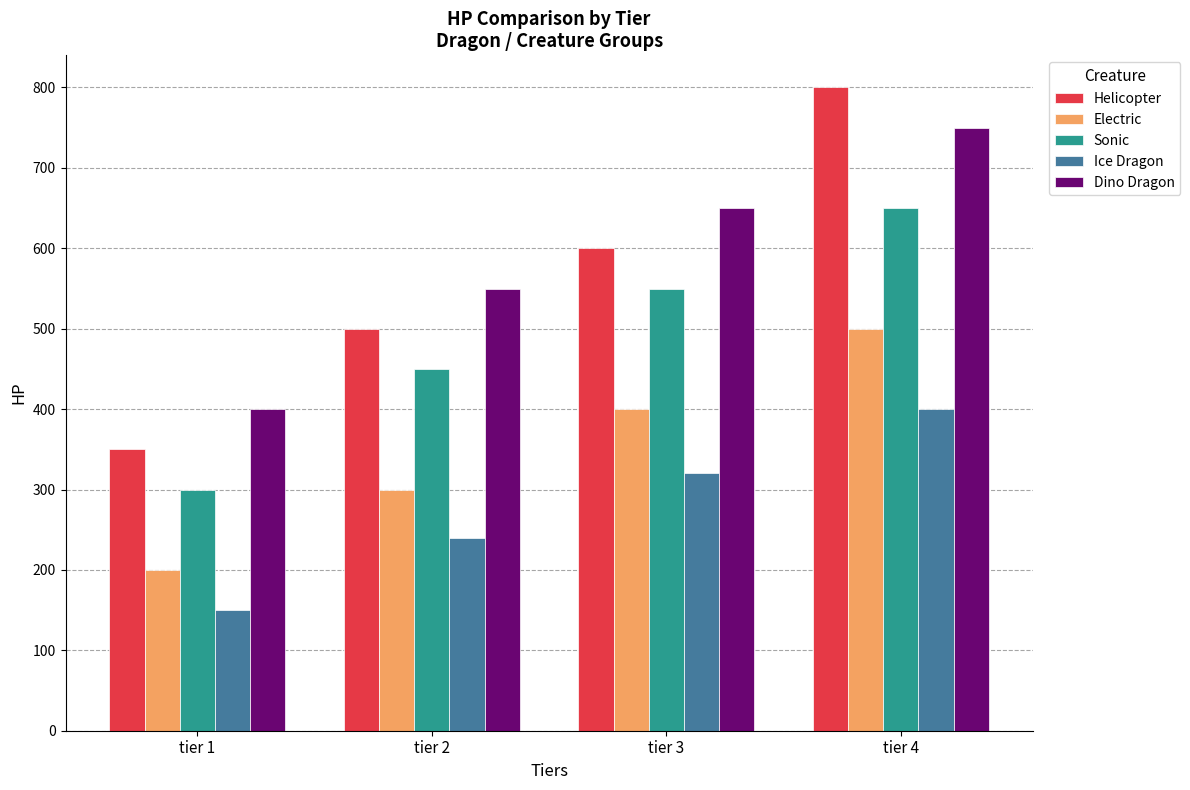

What is the difference between the highest and lowest values at tier 1?

250